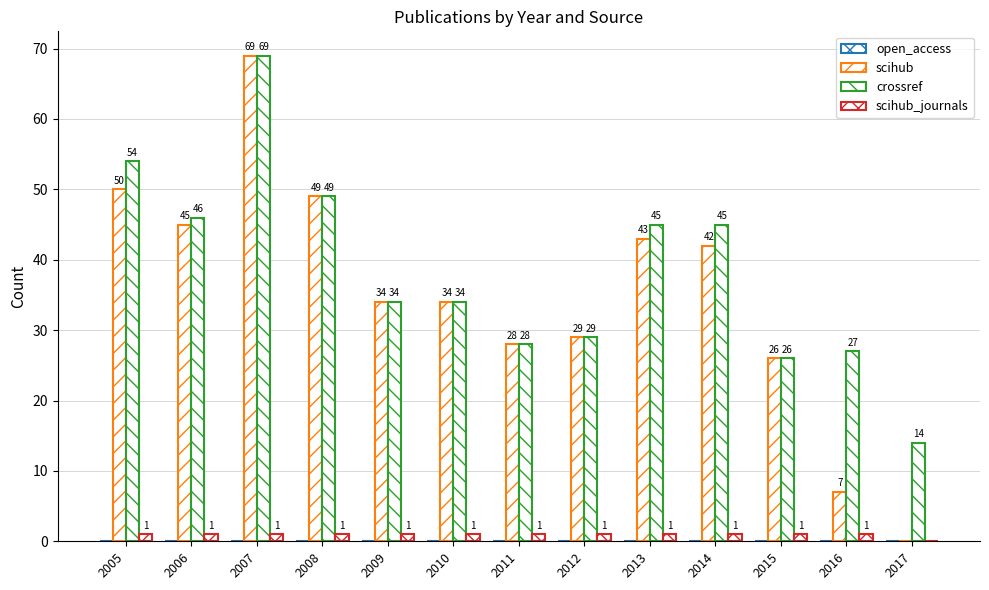

Are the bars horizontal?

No